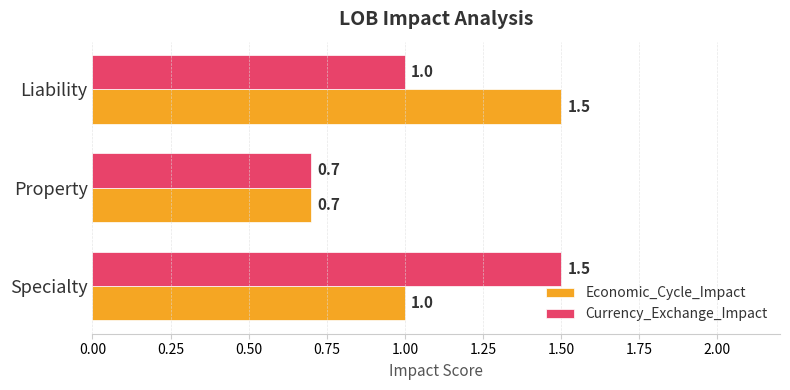

Rank the series at Liability from highest to lowest value.

Economic_Cycle_Impact, Currency_Exchange_Impact